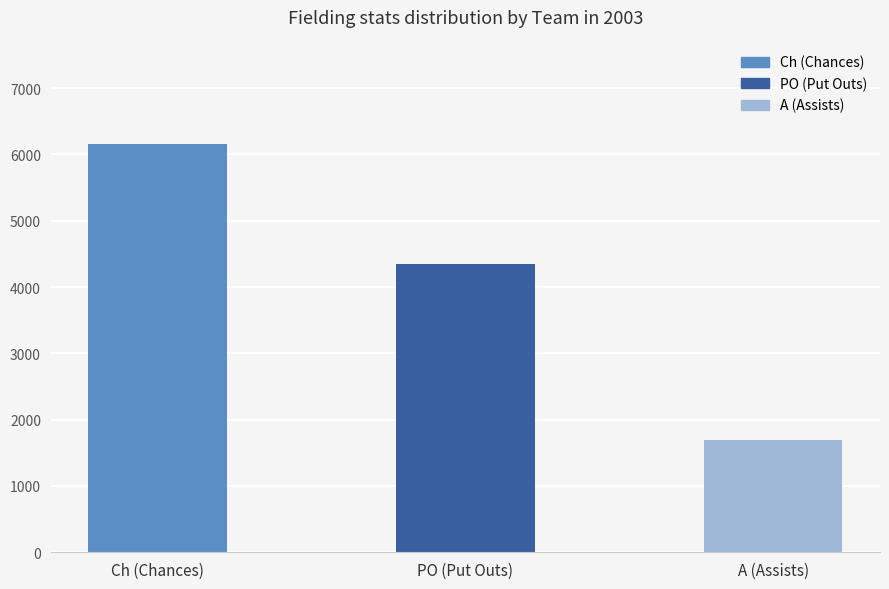

Reading left to right, extract all data points from this chart.

6151.9	4343.5	1693.6